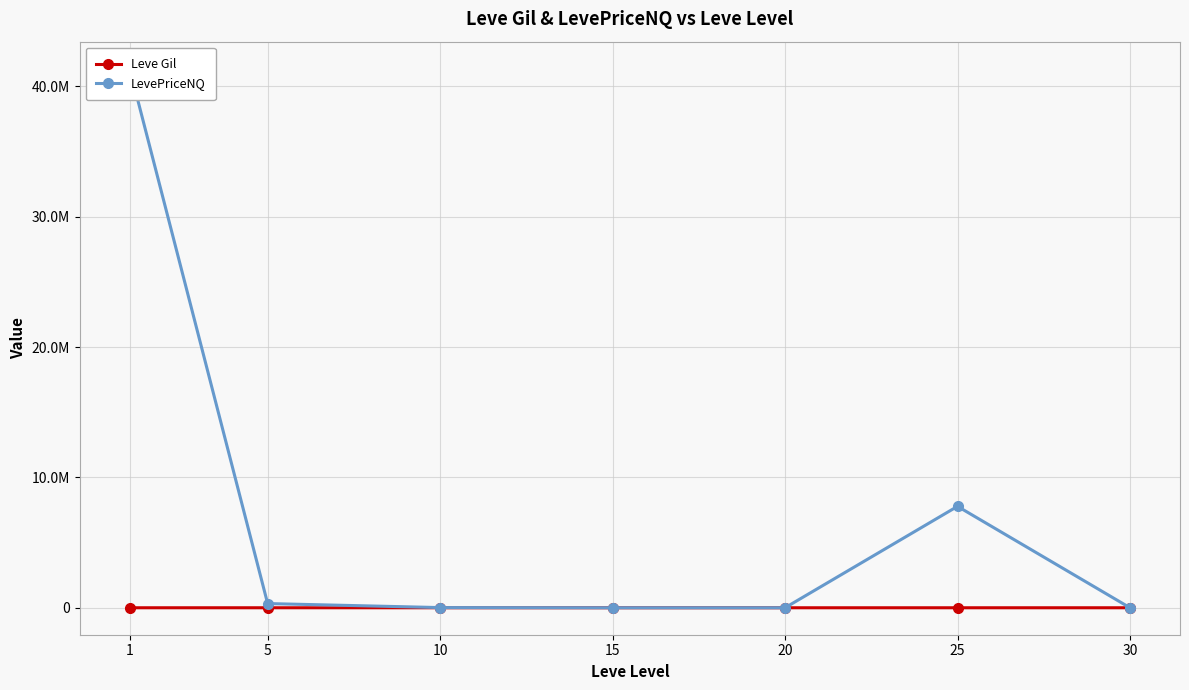

Reading left to right, list all the values displayed in this chart.

Leve Gil: 1=163.5	5=398.5	10=576.7	15=302.3	20=214.8	25=203.2	30=262.0
LevePriceNQ: 1=41368451.6	5=322358.3	10=14258.2	15=1091.2	20=1470.9	25=7781284.8	30=2368.2